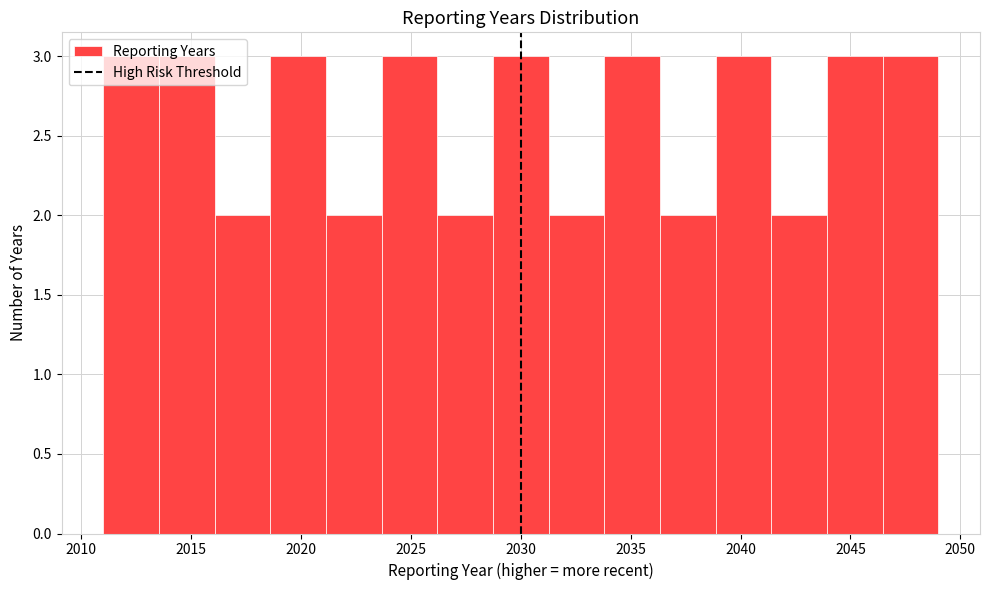

How tall is the bar that spans 2013.5 to 2016.0 on the x-axis? Neither the bar edges nor the heights are printed on the chart, so give them approximately, as read against the axes.

3